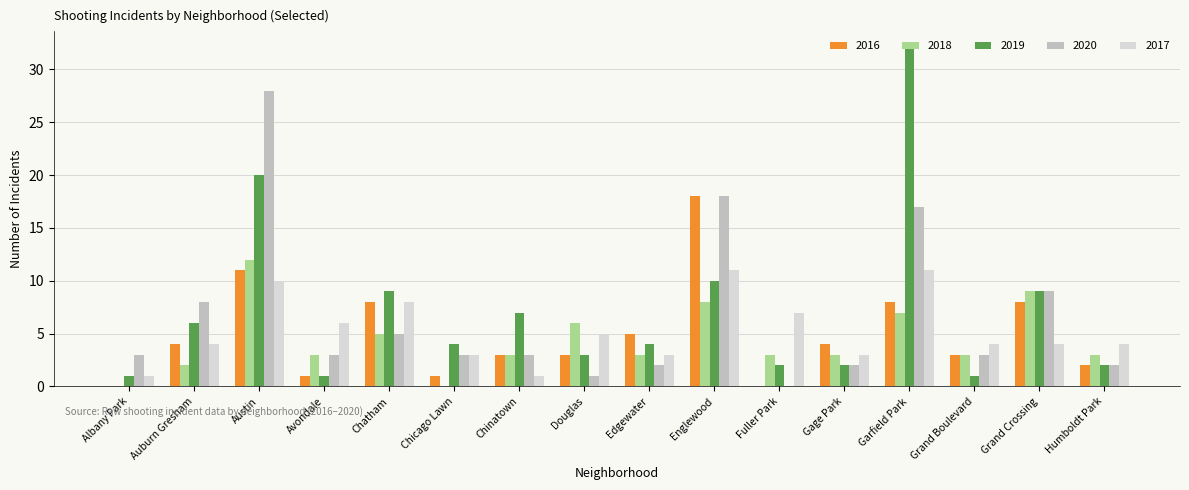

Reading left to right, extract all data points from this chart.

2016: Albany Park=0	Auburn Gresham=4	Austin=11	Avondale=1	Chatham=8	Chicago Lawn=1	Chinatown=3	Douglas=3	Edgewater=5	Englewood=18	Fuller Park=0	Gage Park=4	Garfield Park=8	Grand Boulevard=3	Grand Crossing=8	Humboldt Park=2
2018: Albany Park=0	Auburn Gresham=2	Austin=12	Avondale=3	Chatham=5	Chicago Lawn=0	Chinatown=3	Douglas=6	Edgewater=3	Englewood=8	Fuller Park=3	Gage Park=3	Garfield Park=7	Grand Boulevard=3	Grand Crossing=9	Humboldt Park=3
2019: Albany Park=1	Auburn Gresham=6	Austin=20	Avondale=1	Chatham=9	Chicago Lawn=4	Chinatown=7	Douglas=3	Edgewater=4	Englewood=10	Fuller Park=2	Gage Park=2	Garfield Park=32	Grand Boulevard=1	Grand Crossing=9	Humboldt Park=2
2020: Albany Park=3	Auburn Gresham=8	Austin=28	Avondale=3	Chatham=5	Chicago Lawn=3	Chinatown=3	Douglas=1	Edgewater=2	Englewood=18	Fuller Park=0	Gage Park=2	Garfield Park=17	Grand Boulevard=3	Grand Crossing=9	Humboldt Park=2
2017: Albany Park=1	Auburn Gresham=4	Austin=10	Avondale=6	Chatham=8	Chicago Lawn=3	Chinatown=1	Douglas=5	Edgewater=3	Englewood=11	Fuller Park=7	Gage Park=3	Garfield Park=11	Grand Boulevard=4	Grand Crossing=4	Humboldt Park=4